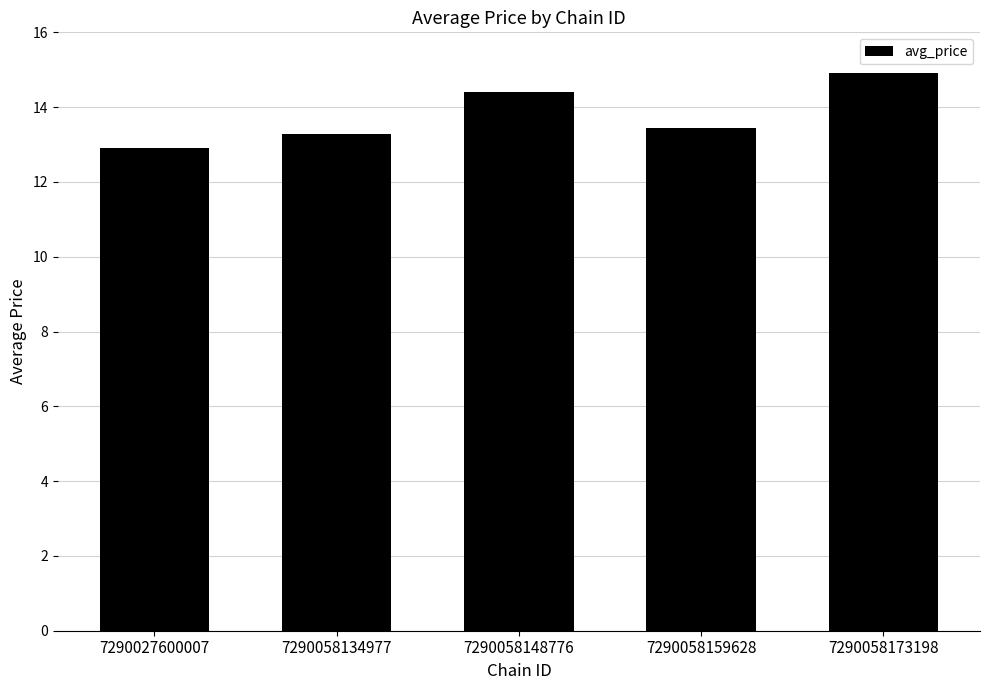

List the labels in order of value, largest first.

7290058173198, 7290058148776, 7290058159628, 7290058134977, 7290027600007